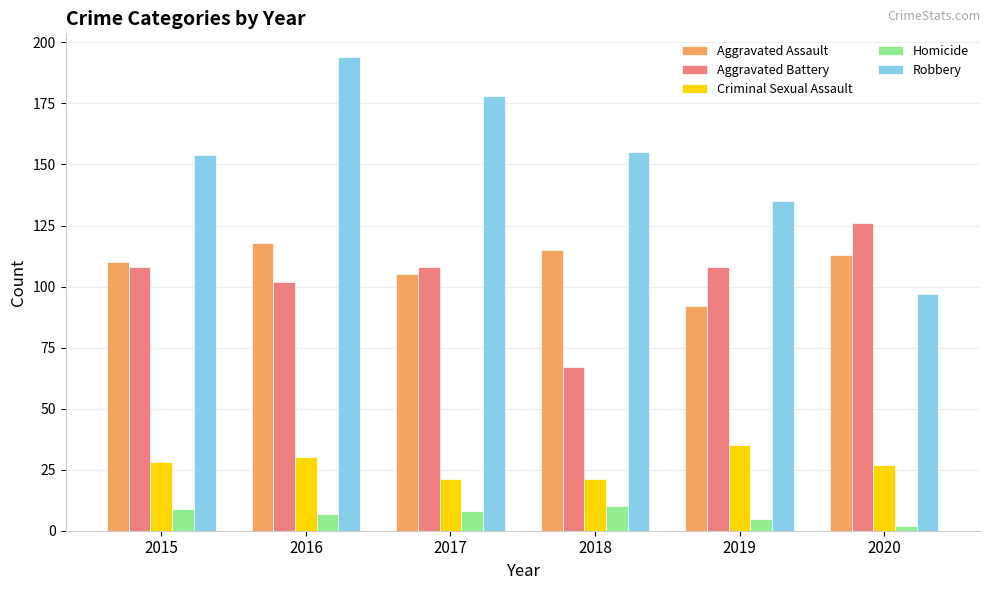

True or false: Robbery has a value of 63 at 2016.

False